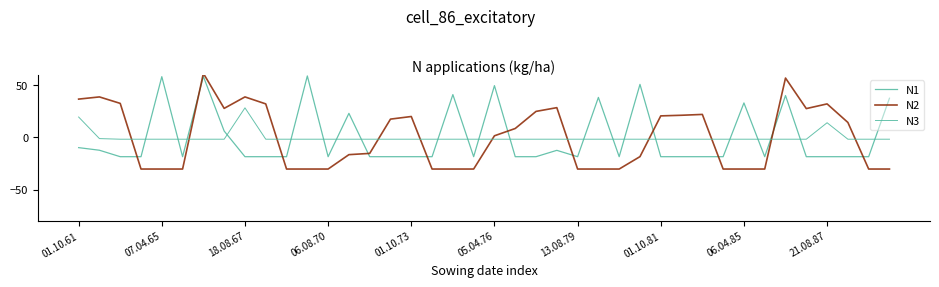

How many interior local peaks does the N3 series have?

2